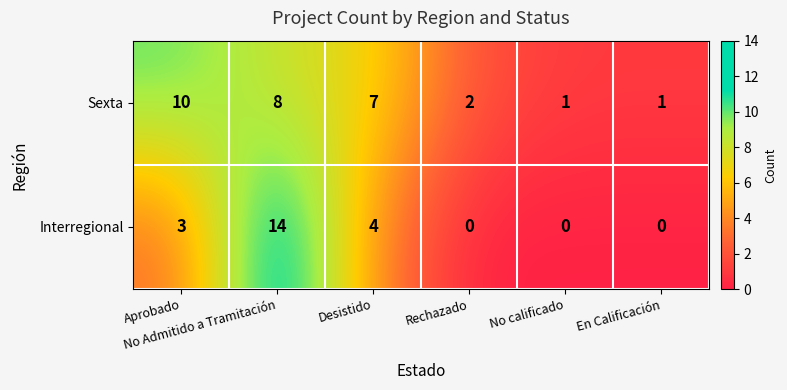

Which series has the largest total across all categories?

Sexta